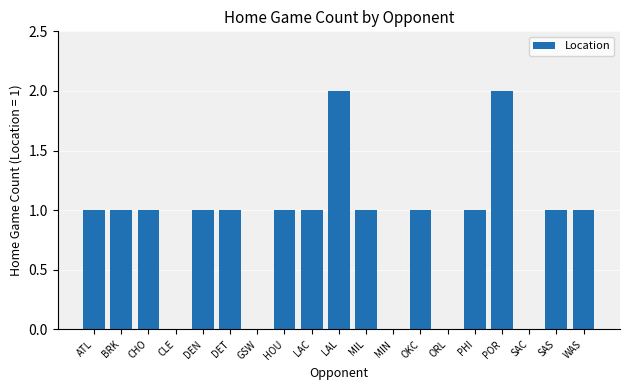

Is it true that the value at LAL is 2?

True